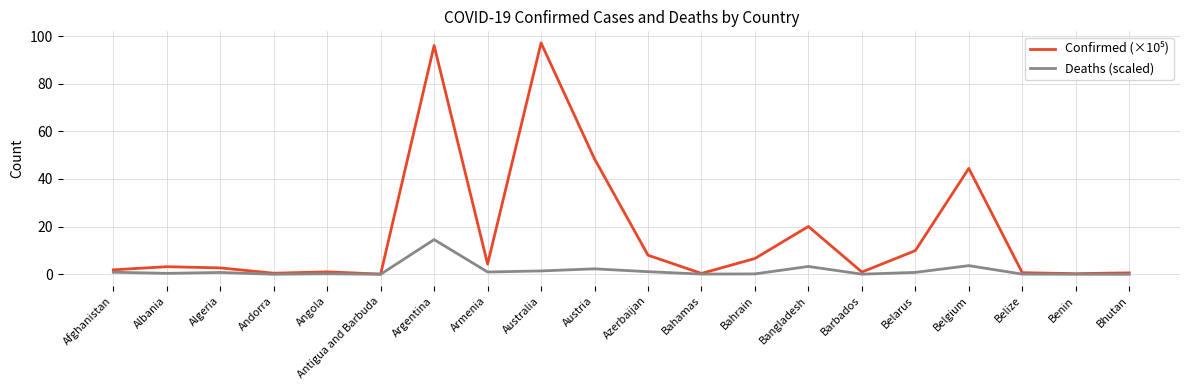

The Deaths (scaled) series shows 24.6 at Argentina. True or false?

False